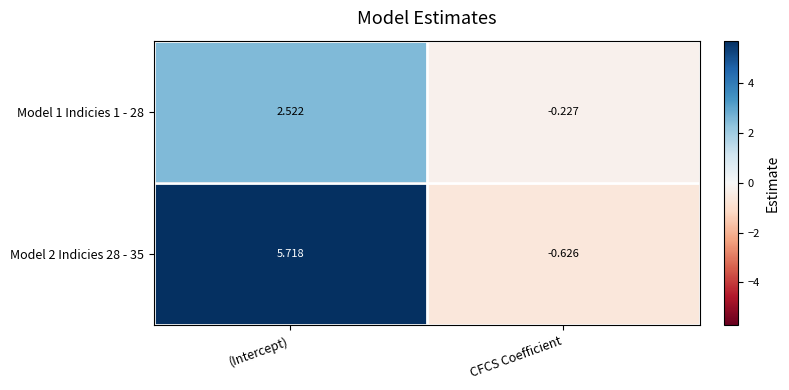

Which series has the largest total across all categories?

Model 2 Indicies 28 - 35